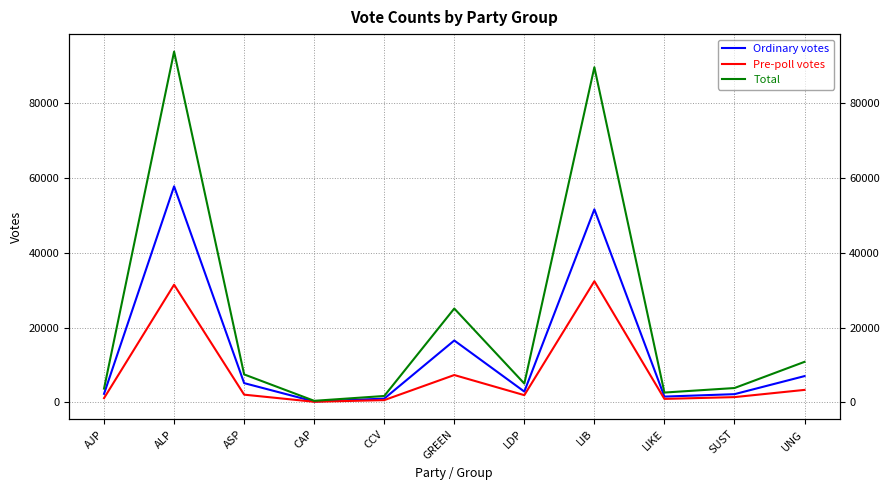

What position from the left is LIKE?

9